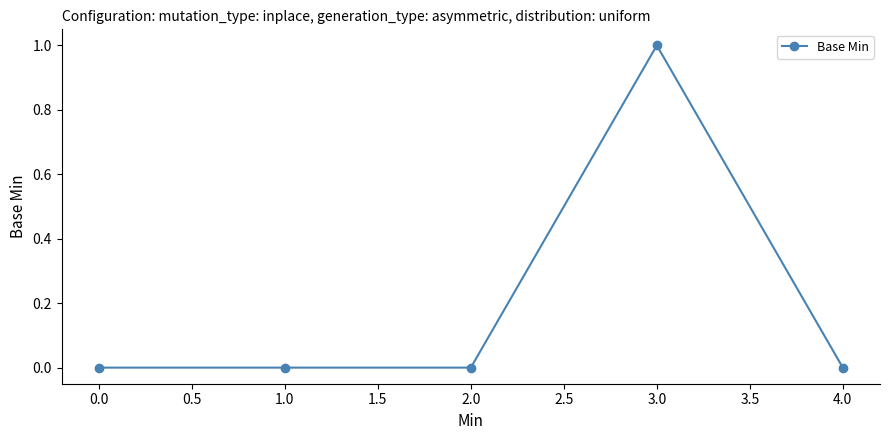

At which category does the chart reach its peak across all series?

3.0